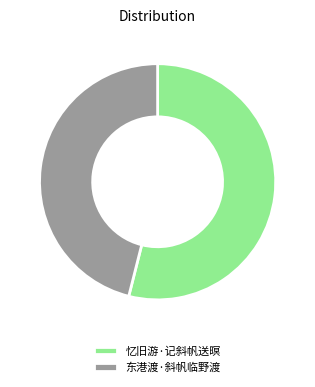

How many slices are in this pie chart?

2